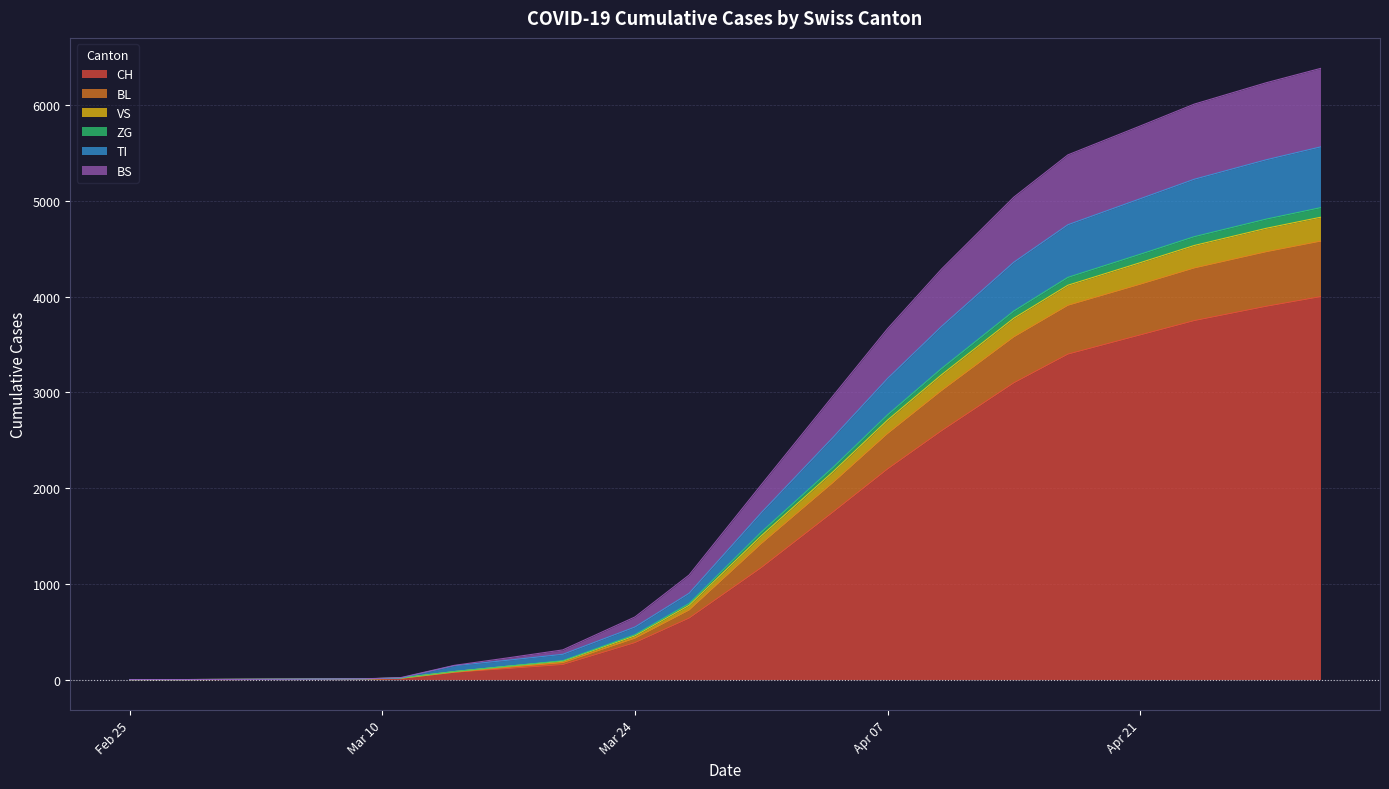

True or false: BL and BS cross at least once.

False